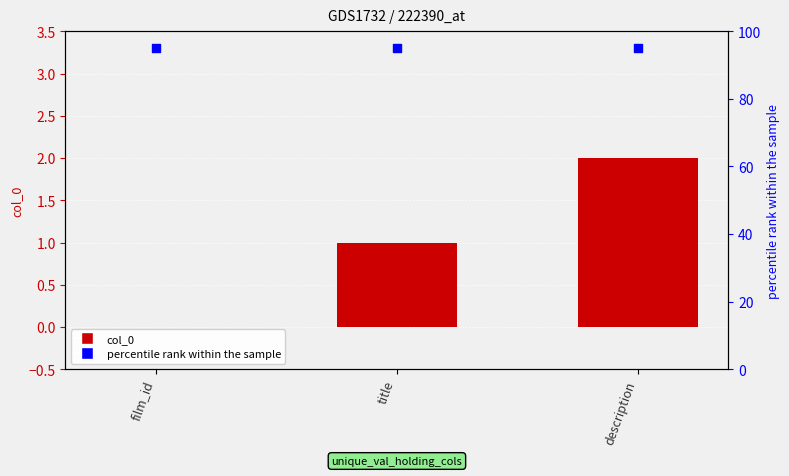

Is the value of col_0 at title greater than the value of percentile rank within the sample at description?

No